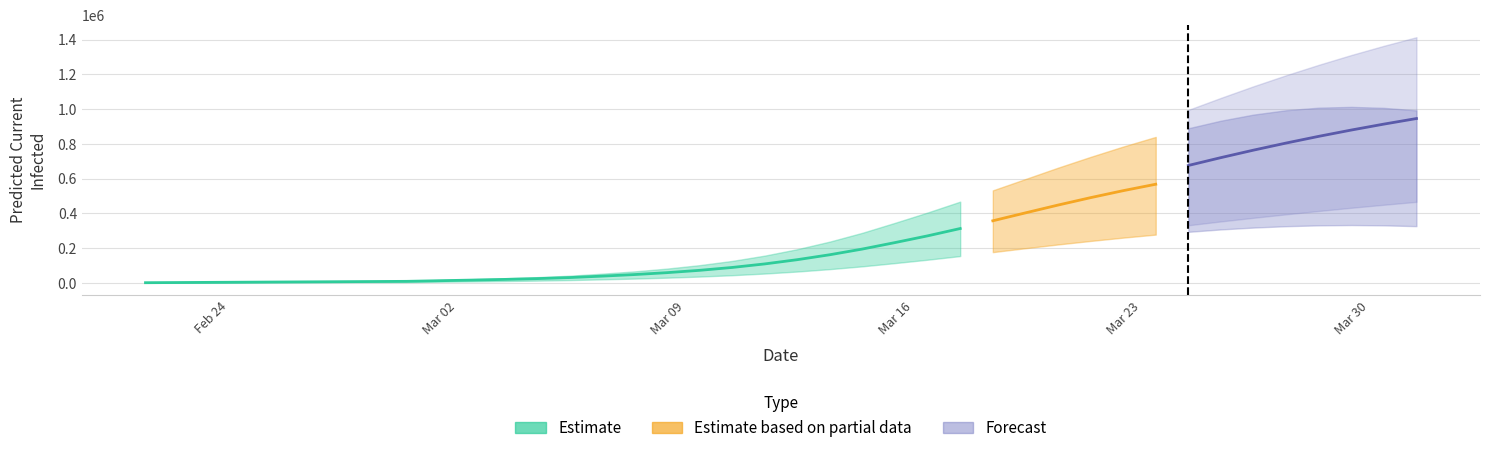

What is the average value of the predicted_current_infected_lower series?

121739